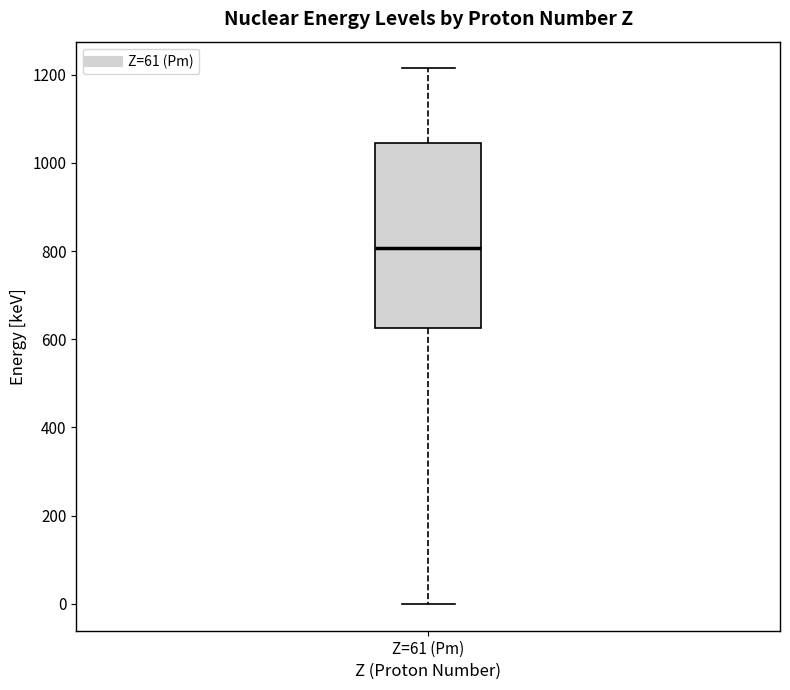

Read this box plot against the y-axis: the position of the median line, the range covered by the box, and the ends of both whiskers. The values are not printed on the chart, so give them approximately, as read against the axis.

median 800, box 620 to 1040, whiskers 0 to 1220